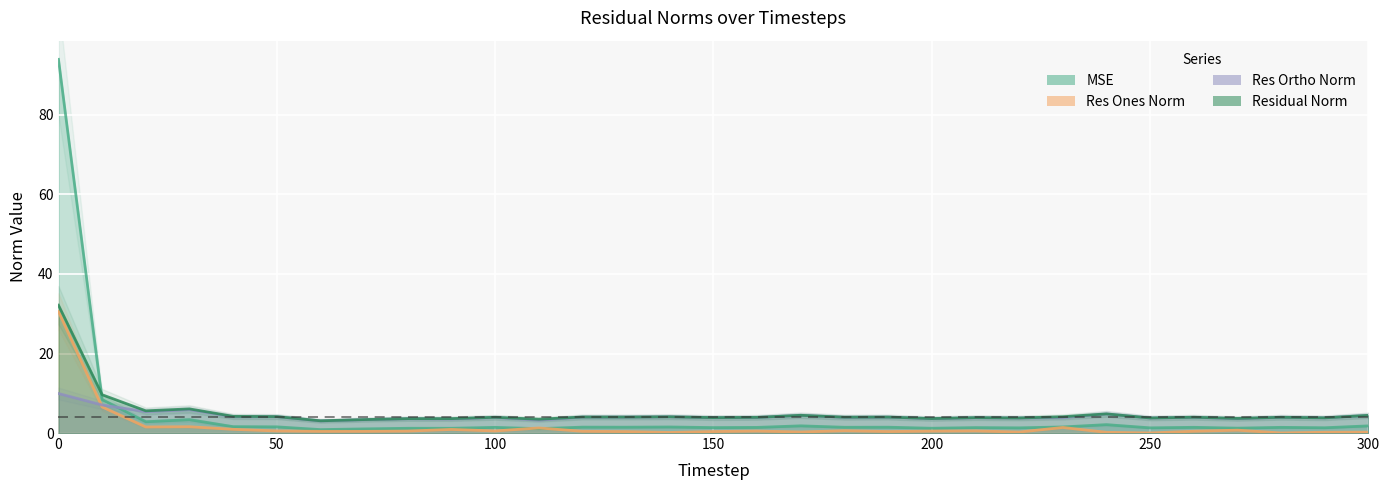

At how many categories does at least one series exceed 29?

1